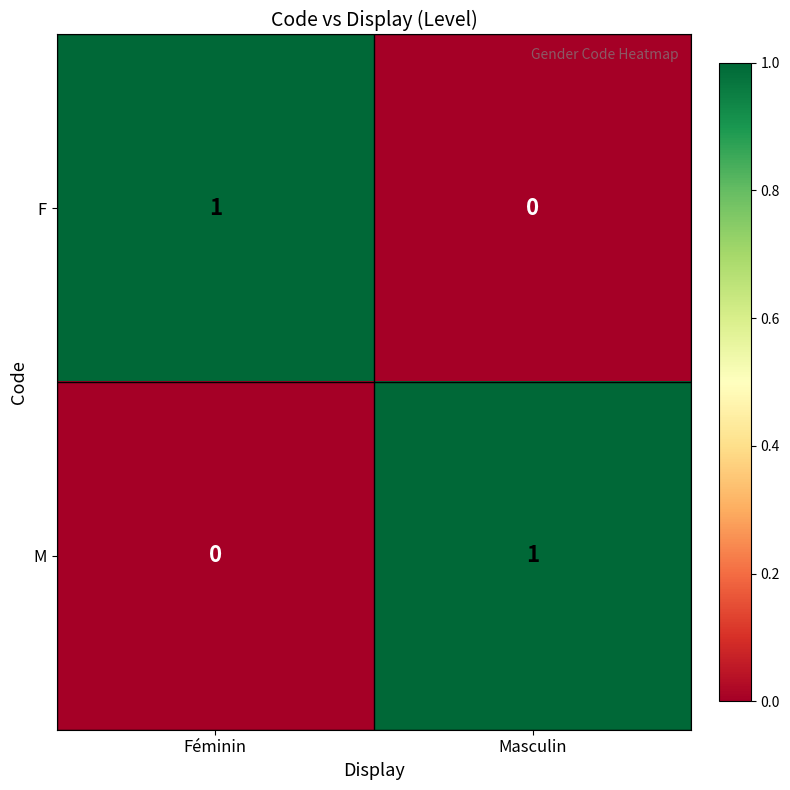

Rank the series at Masculin from highest to lowest value.

M, F